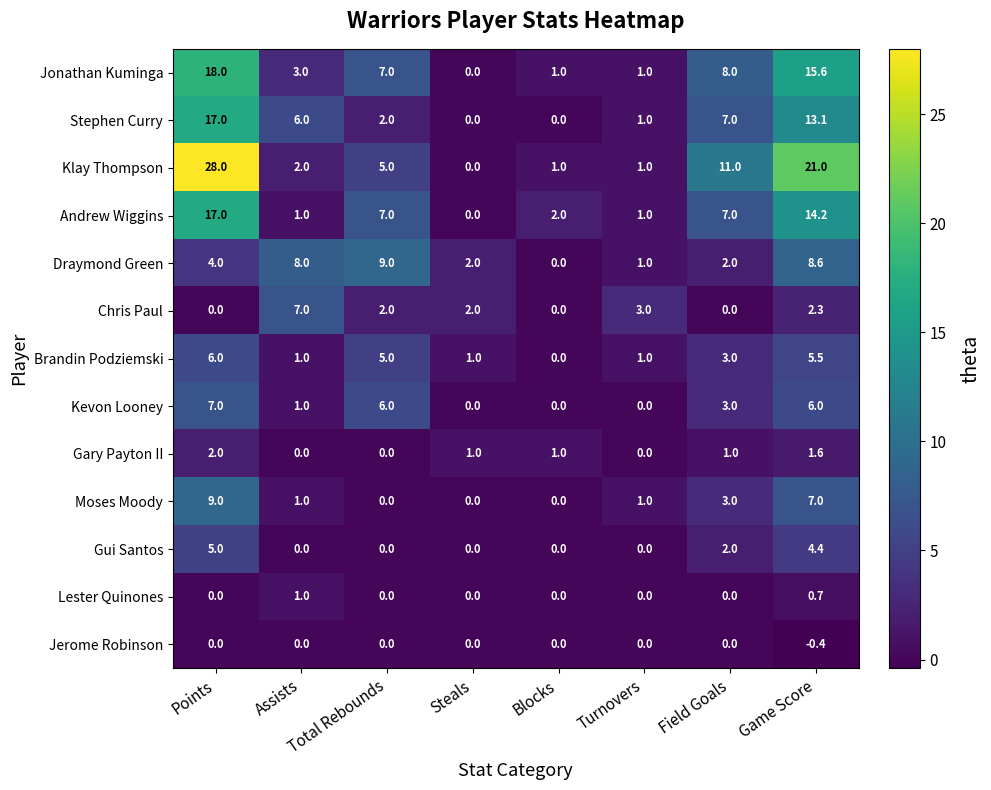

What is the difference between the highest and lowest values at Points?

28.0